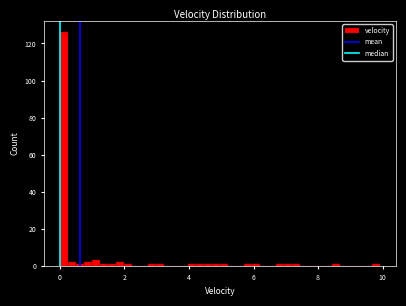

Around what value on the x-axis is the tallest bar? Give the approximate position of its centre, as read against the axis.

0.2